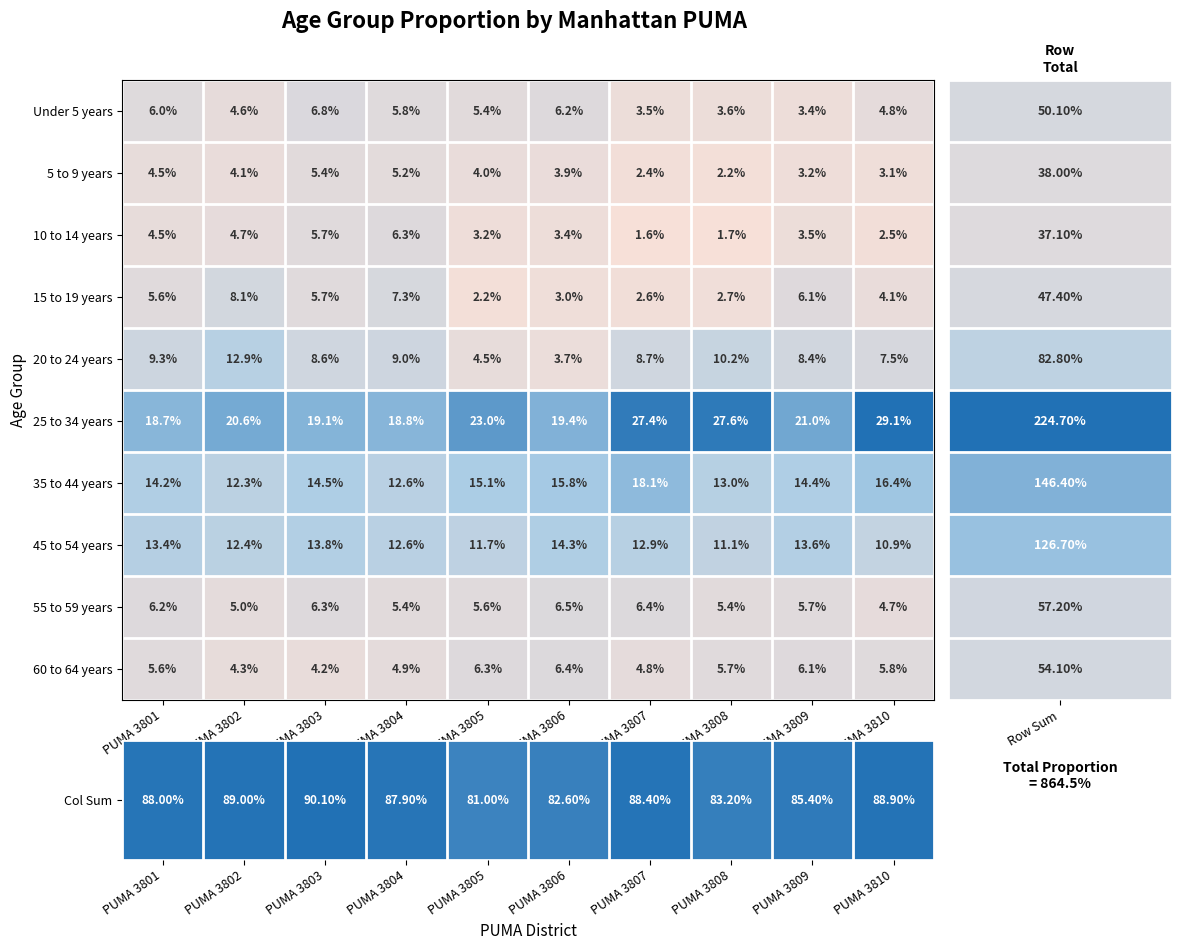

At which category is the sum across all series the highest?

PUMA 3803